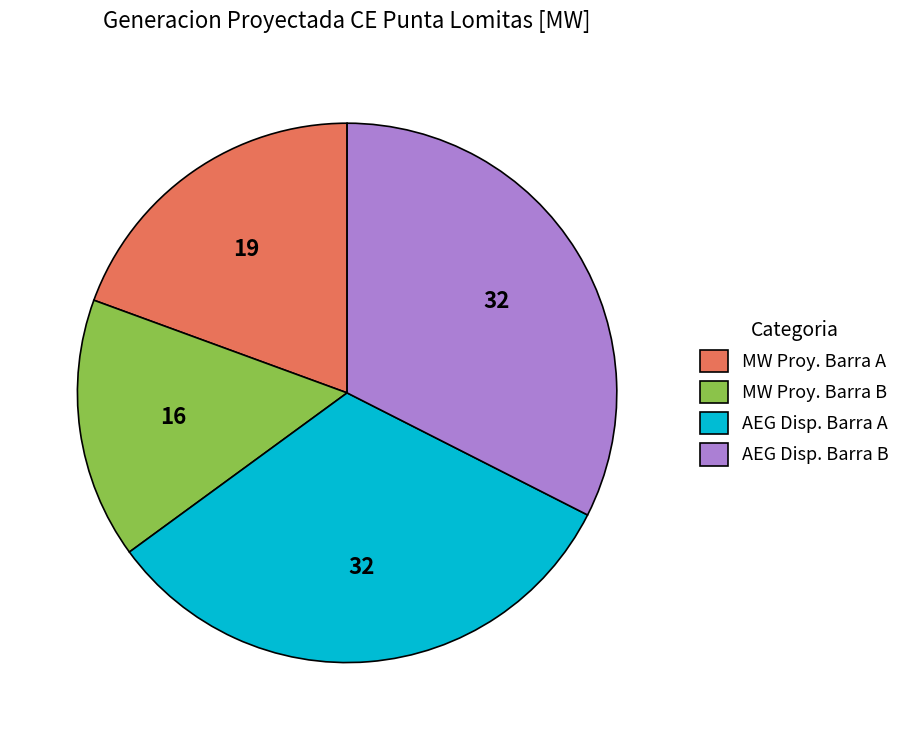

True or false: AEG Disp. Barra B accounts for 20% of the total.

False